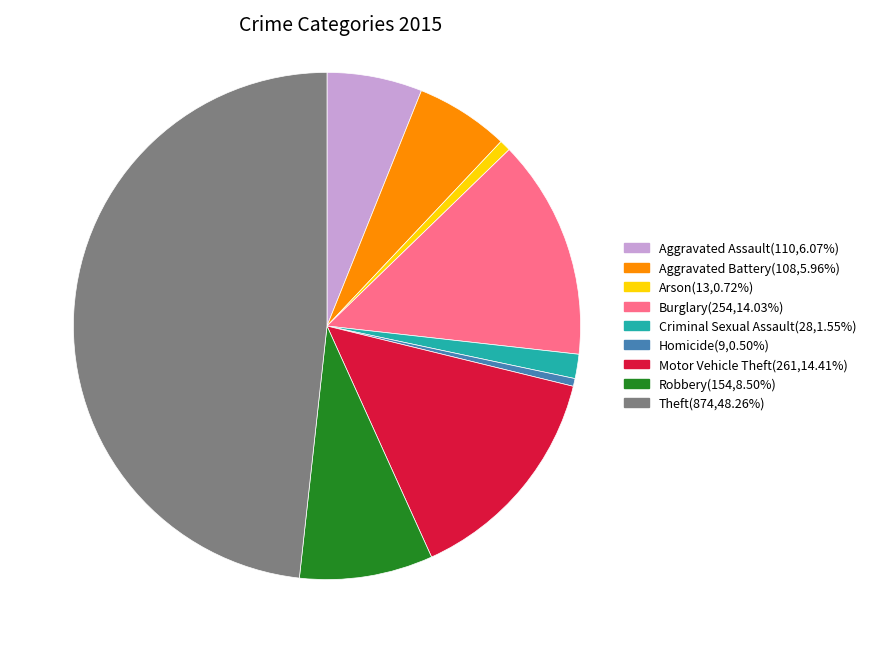

Approximately how many times larger is the value at Robbery compared to Homicide?

17.1